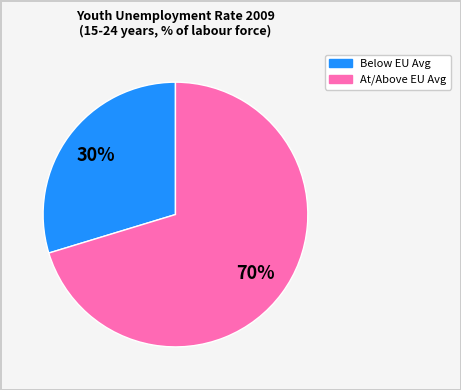

To the nearest percent, what is the average slice percentage?

50%